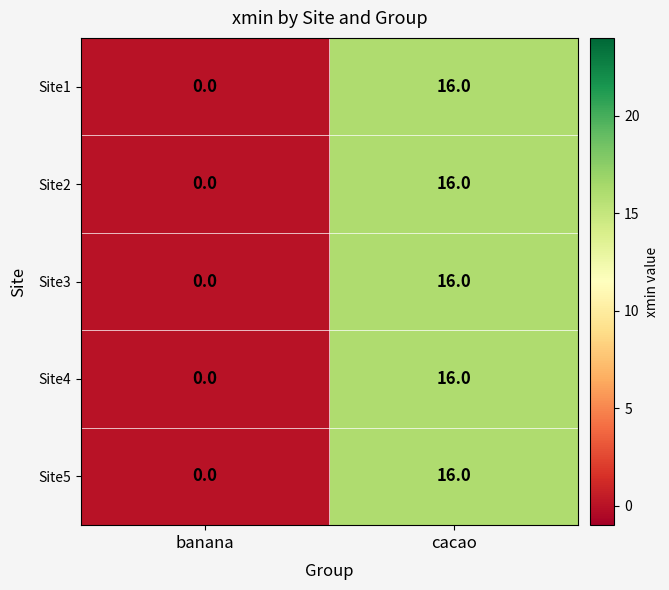

True or false: Site4 has a value of 0 at banana.

True